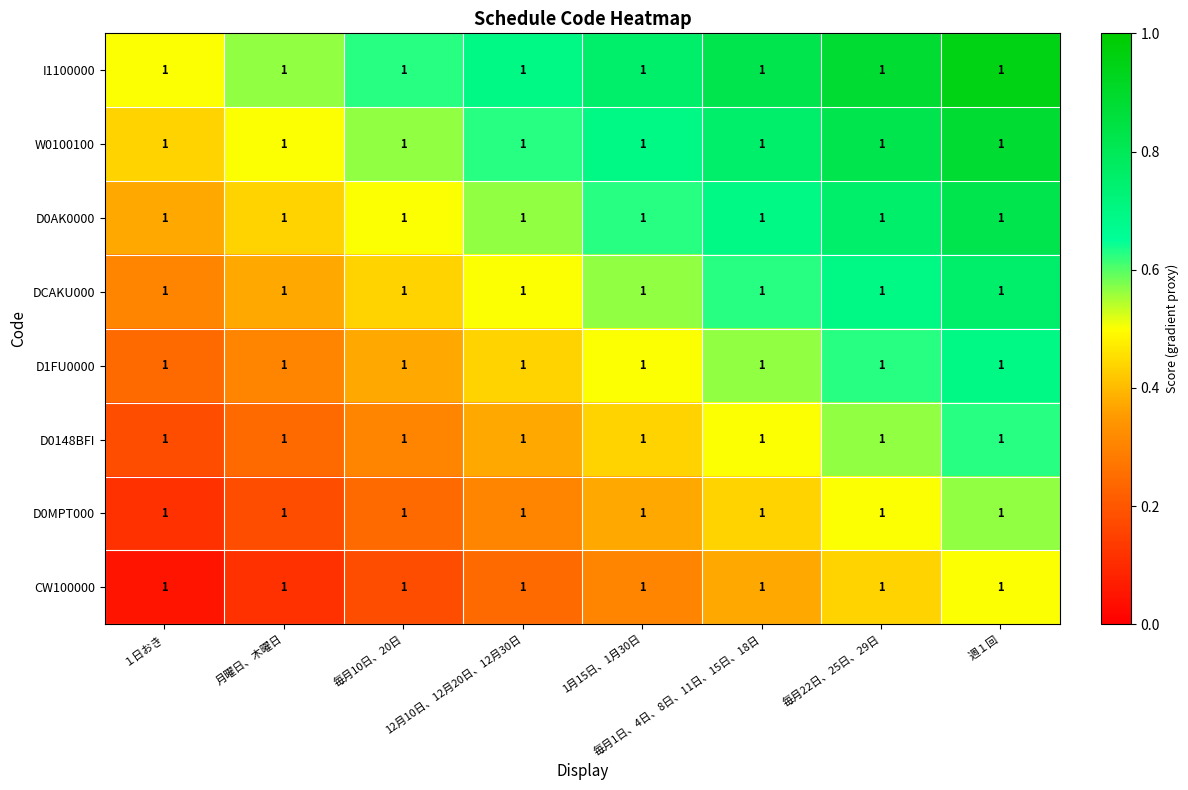

List the labels in order of I1100000 value, smallest first.

１日おき, 月曜日、木曜日, 毎月10日、20日, 12月10日、12月20日、12月30日, 1月15日、1月30日, 毎月1日、4日、8日、11日、15日、18日, 毎月22日、25日、29日, 週１回